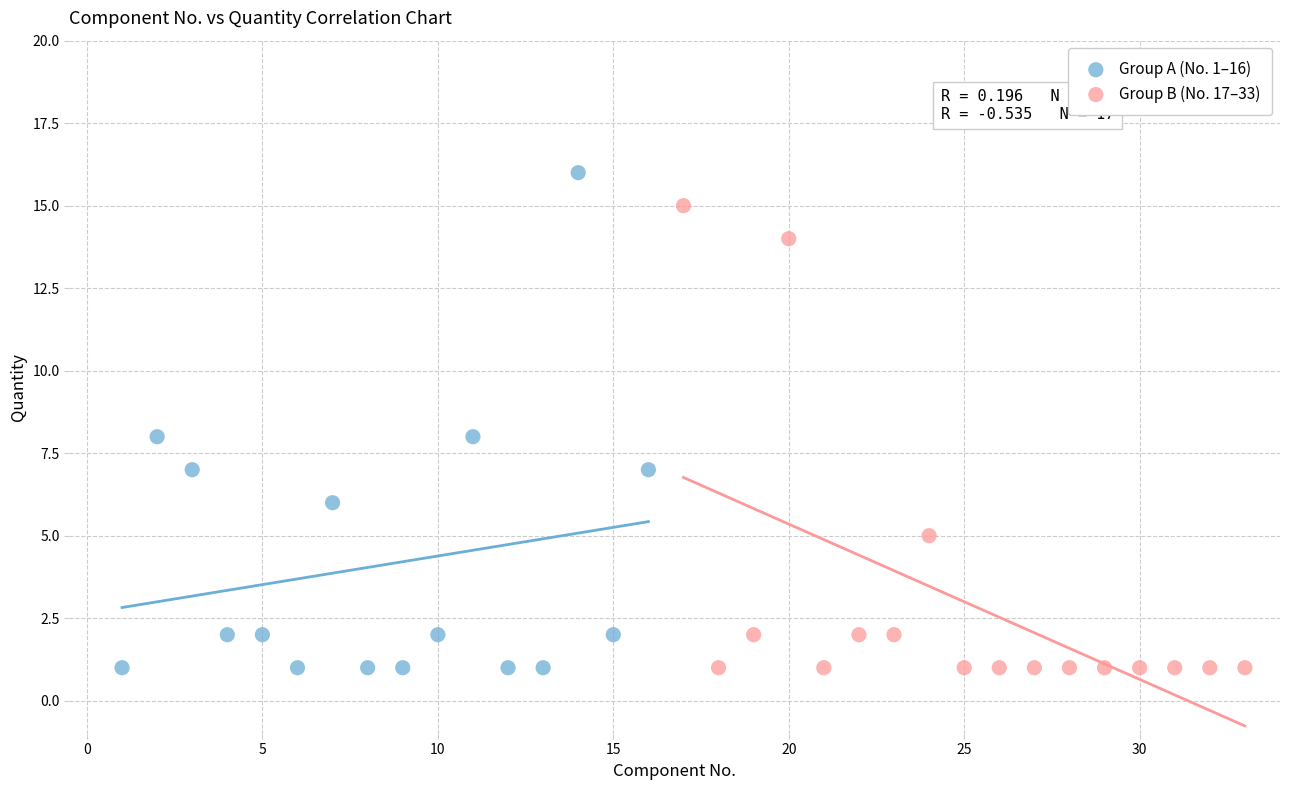

What are all the series names shown in the legend?

Group A (No. 1–16), Group B (No. 17–33)